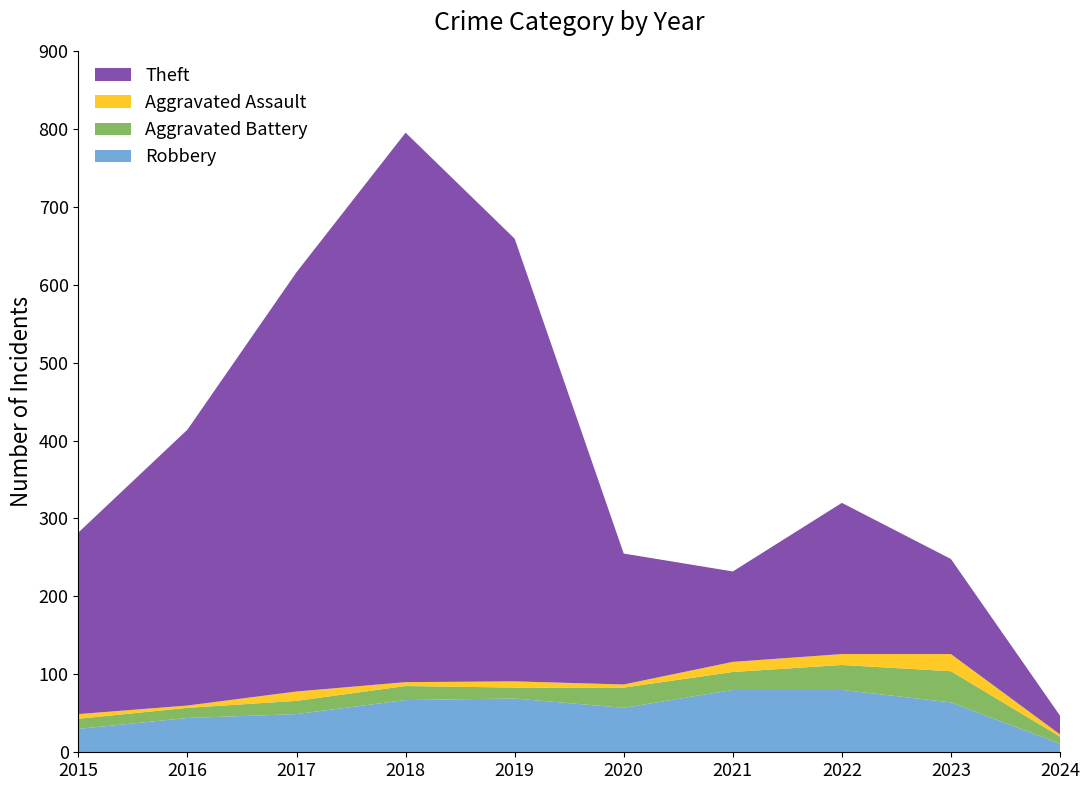

Reading left to right, list all the values displayed in this chart.

Robbery: 2015=30	2016=44	2017=49	2018=67	2019=69	2020=57	2021=80	2022=80	2023=64	2024=11
Aggravated Battery: 2015=13	2016=13	2017=17	2018=18	2019=14	2020=26	2021=23	2022=32	2023=40	2024=9
Aggravated Assault: 2015=6	2016=3	2017=12	2018=5	2019=8	2020=4	2021=13	2022=14	2023=22	2024=3
Theft: 2015=233	2016=354	2017=538	2018=705	2019=568	2020=168	2021=116	2022=194	2023=122	2024=24